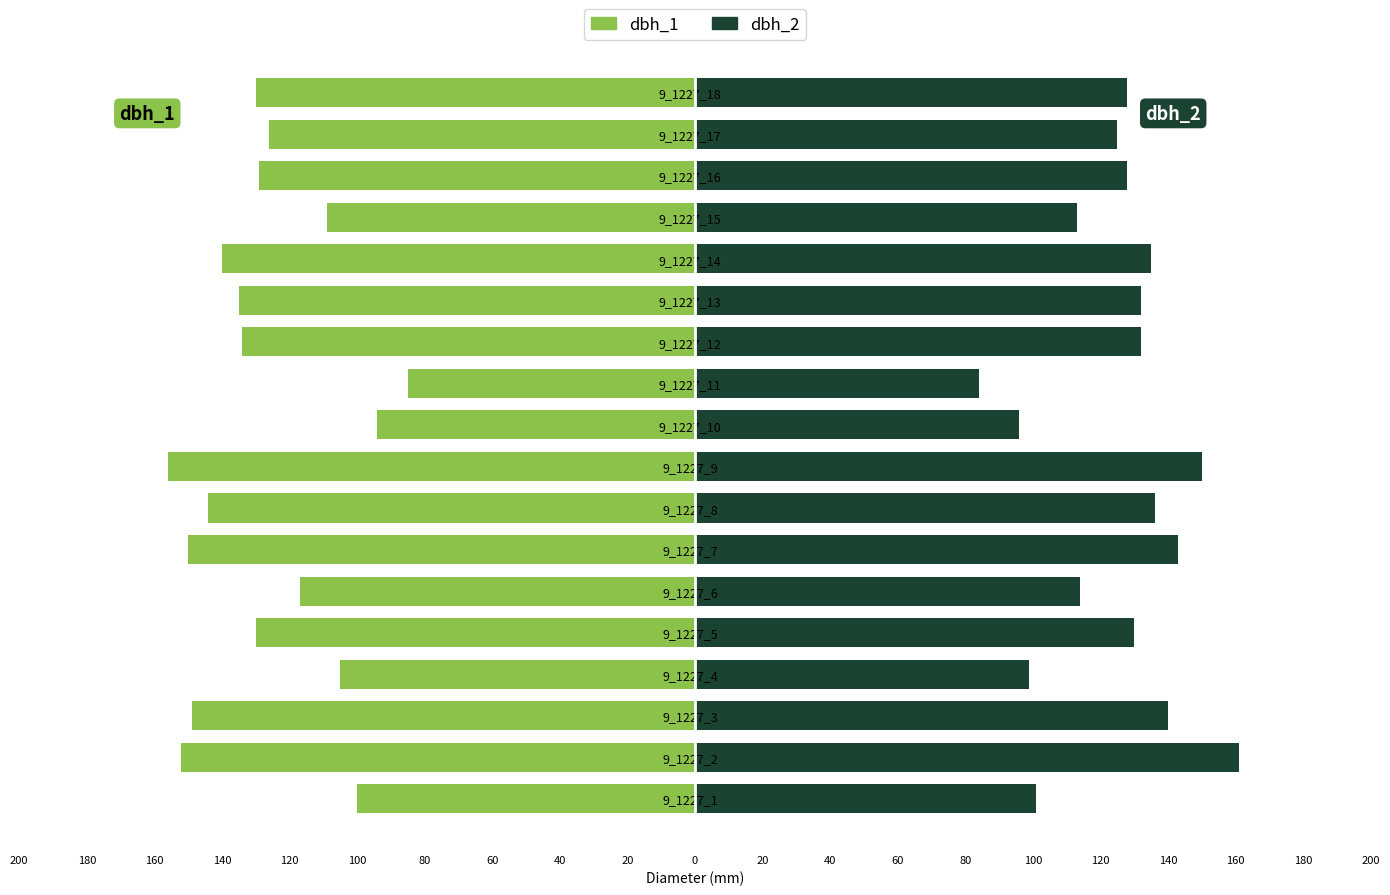

What are all the series names shown in the legend?

dbh_1, dbh_2